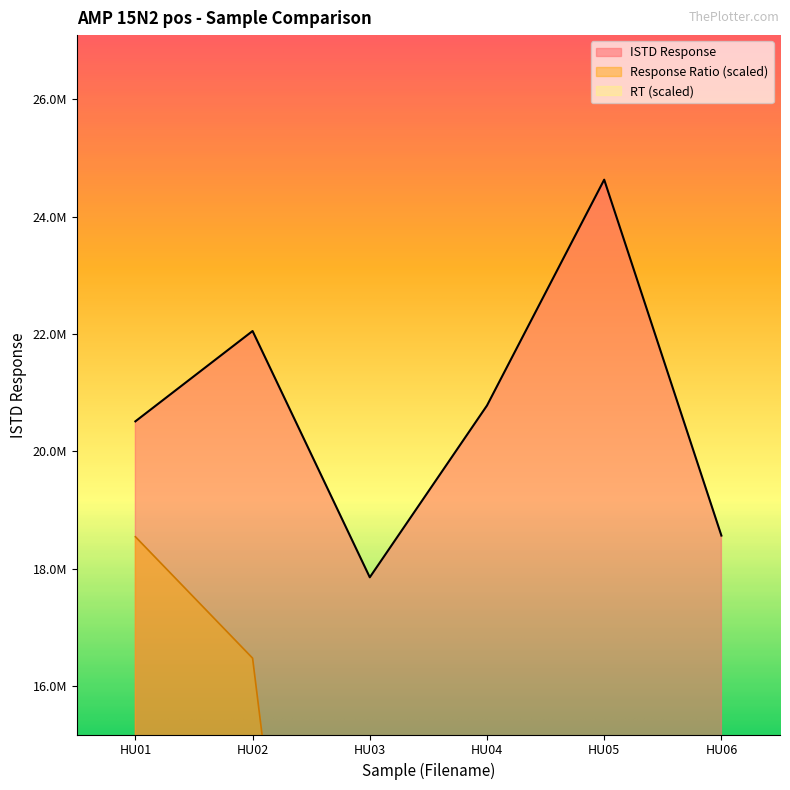

Does the chart display data point markers on the line(s)?

No